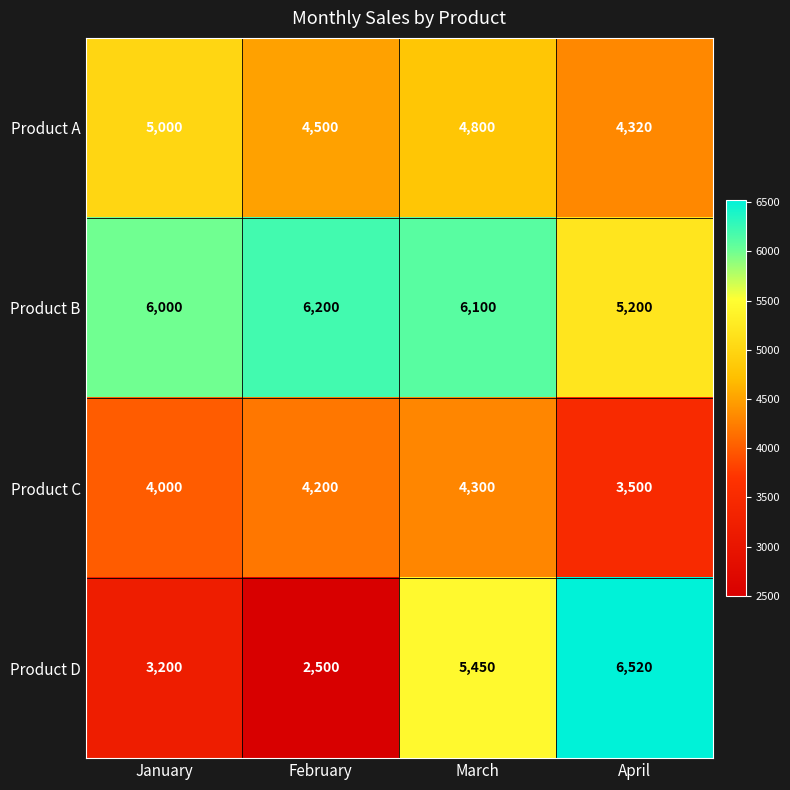

What value does the Product A series have at January, to the nearest 10?

5000